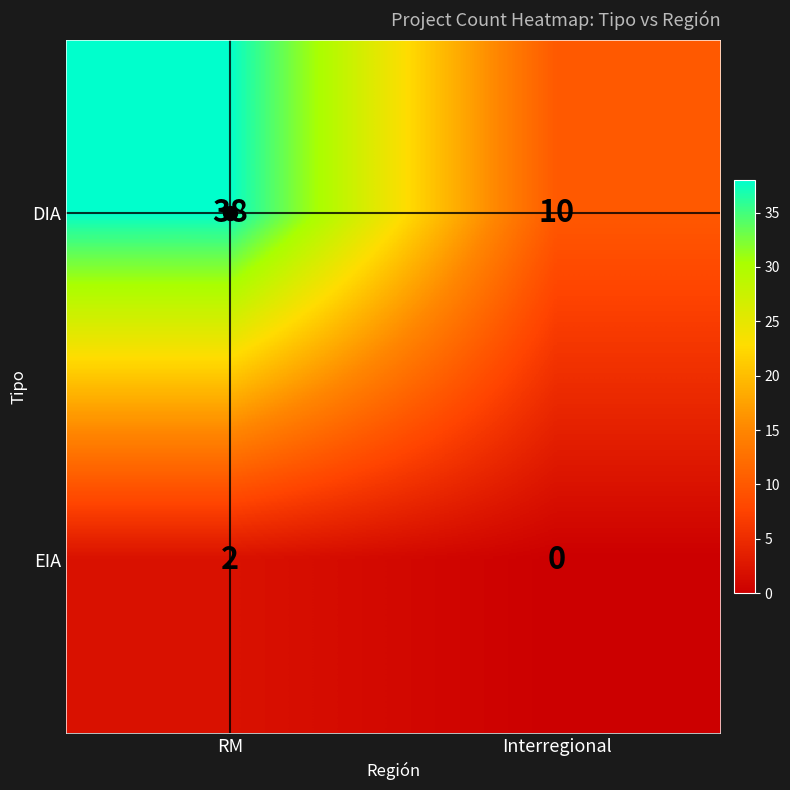

At which category does the chart reach its minimum across all series?

Interregional